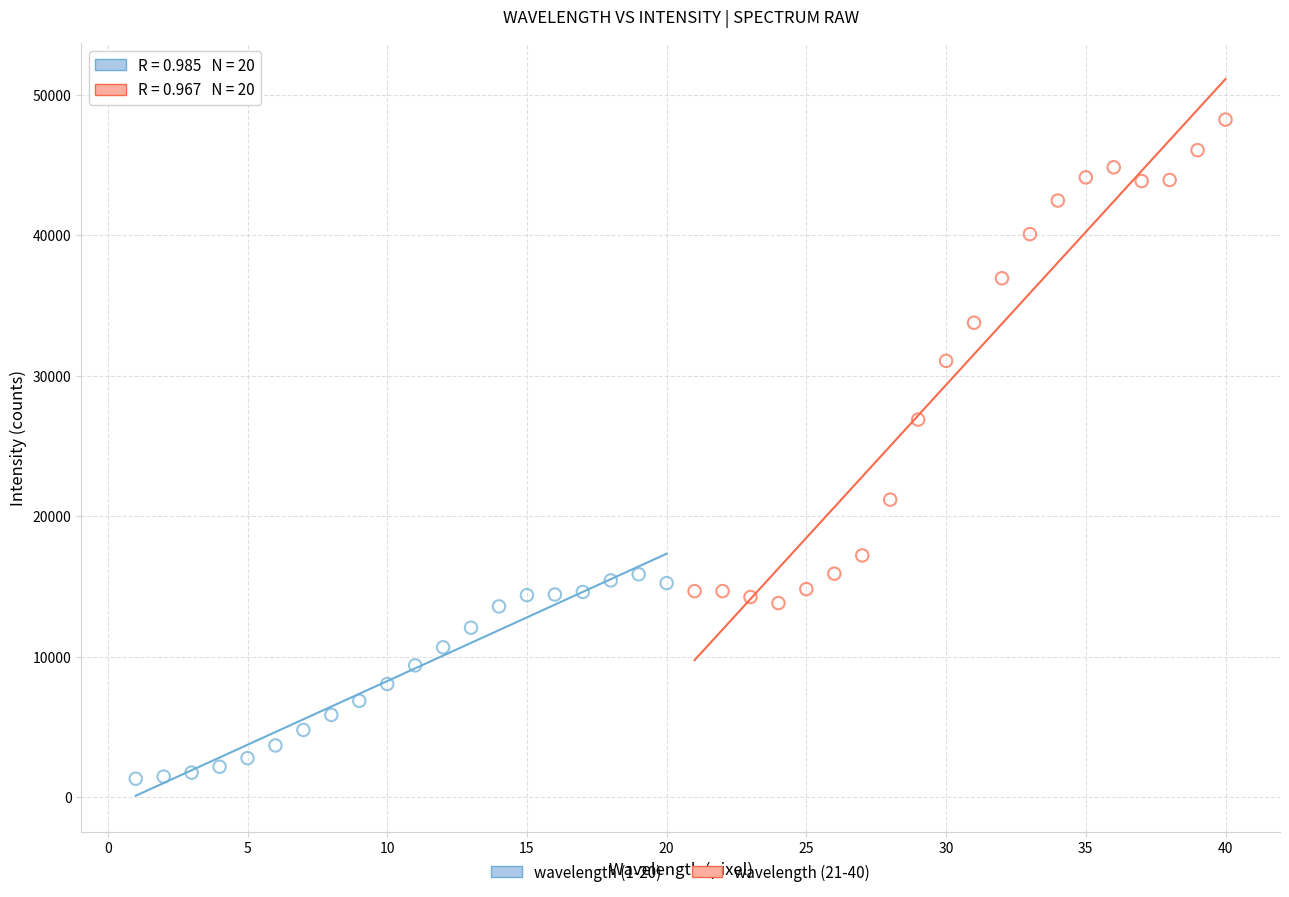

Which series has the widest spread of Y values?

wavelength (21-40)